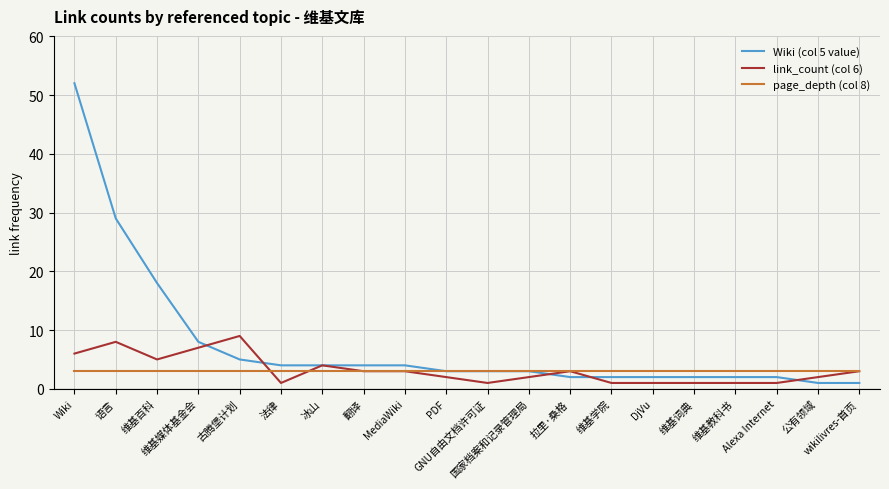

The link_count (col 6) series shows 1 at 维基教科书. True or false?

True